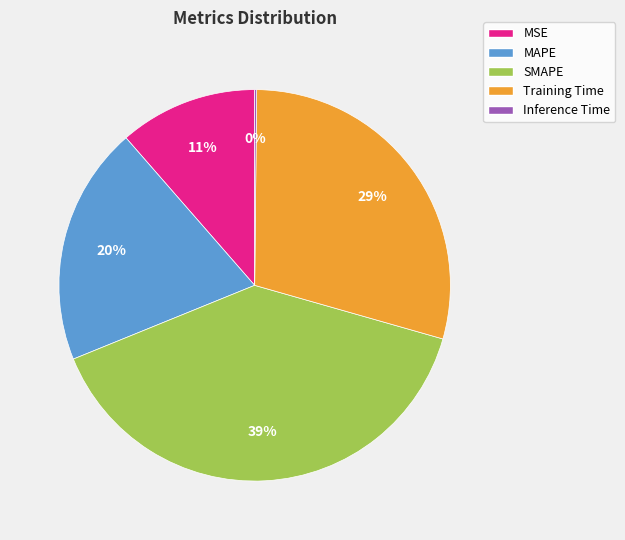

To the nearest percent, what is the difference between the largest and smallest slice percentages?

39%